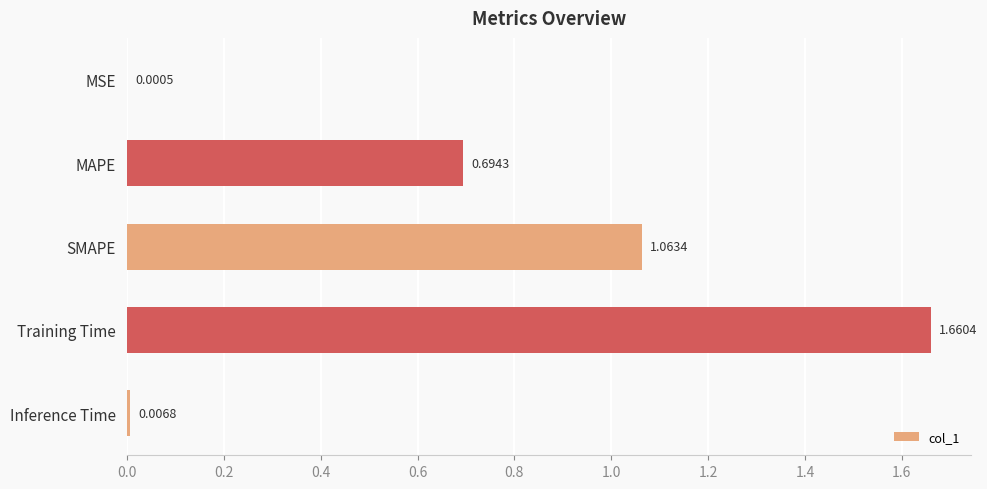

Are the bars grouped side by side (vs. stacked)?

No